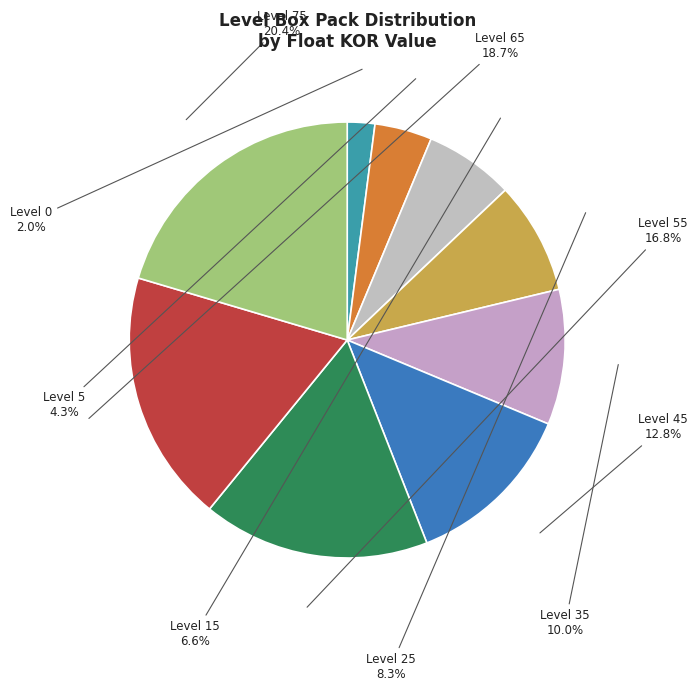

To the nearest percent, what is the difference between the largest and smallest slice percentages?

18%